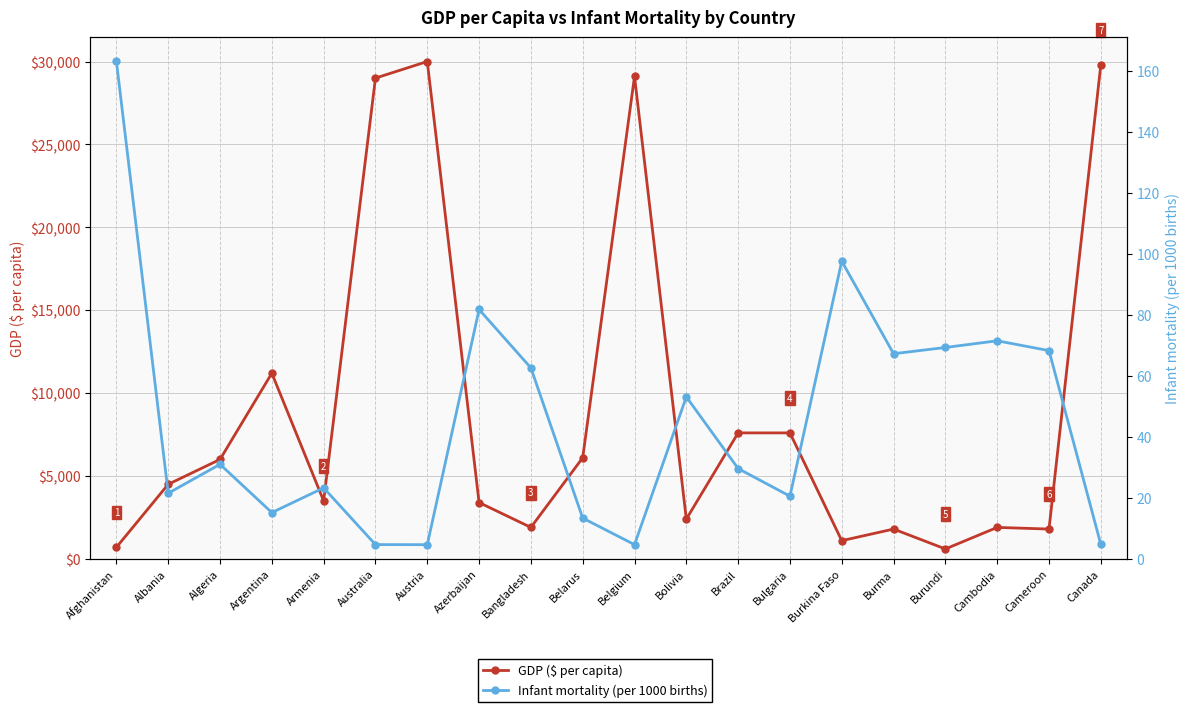

What is the difference between the maximum and minimum values in the Infant mortality (per 1000 births) series?

158.4